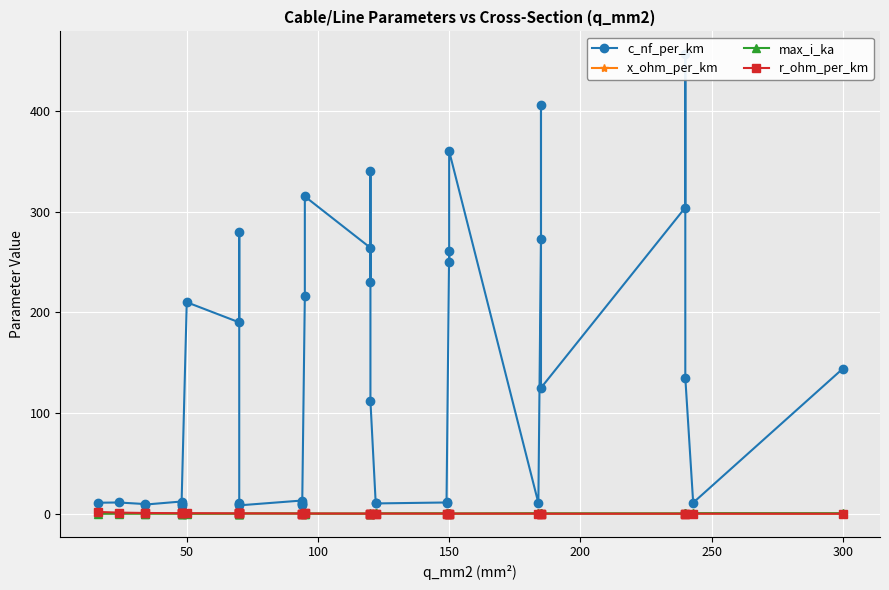

Where is the first local maximum for r_ohm_per_km?

50